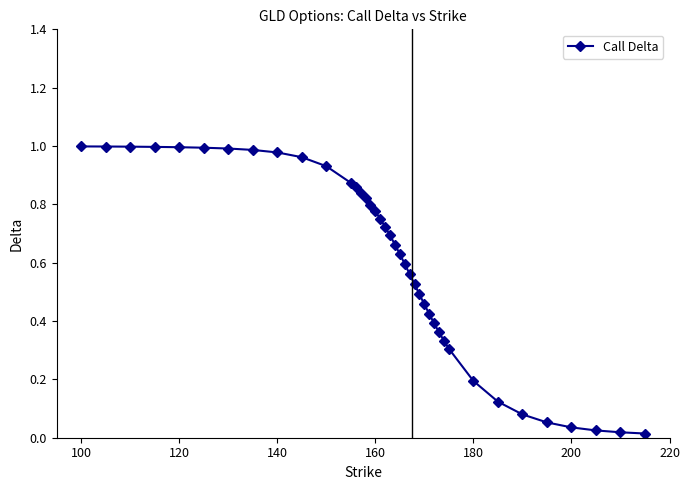

How many series are shown in this chart?

1